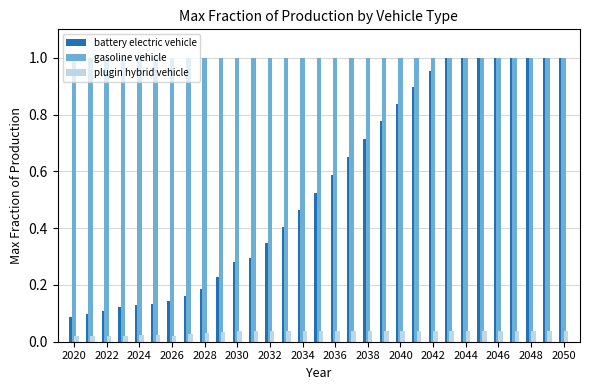

Which series has the largest range (max minus min)?

battery electric vehicle